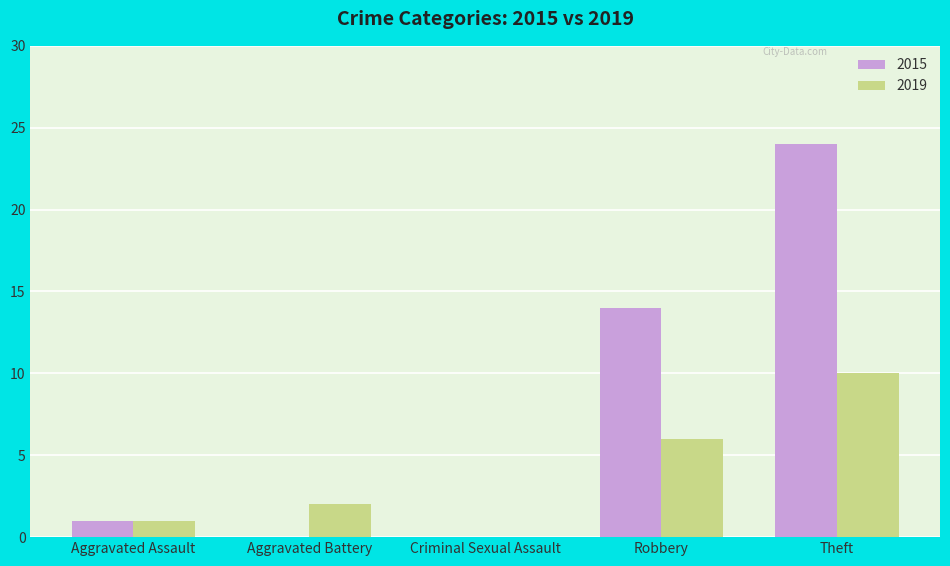

What is the spread (max minus min) of values at Aggravated Assault?

0